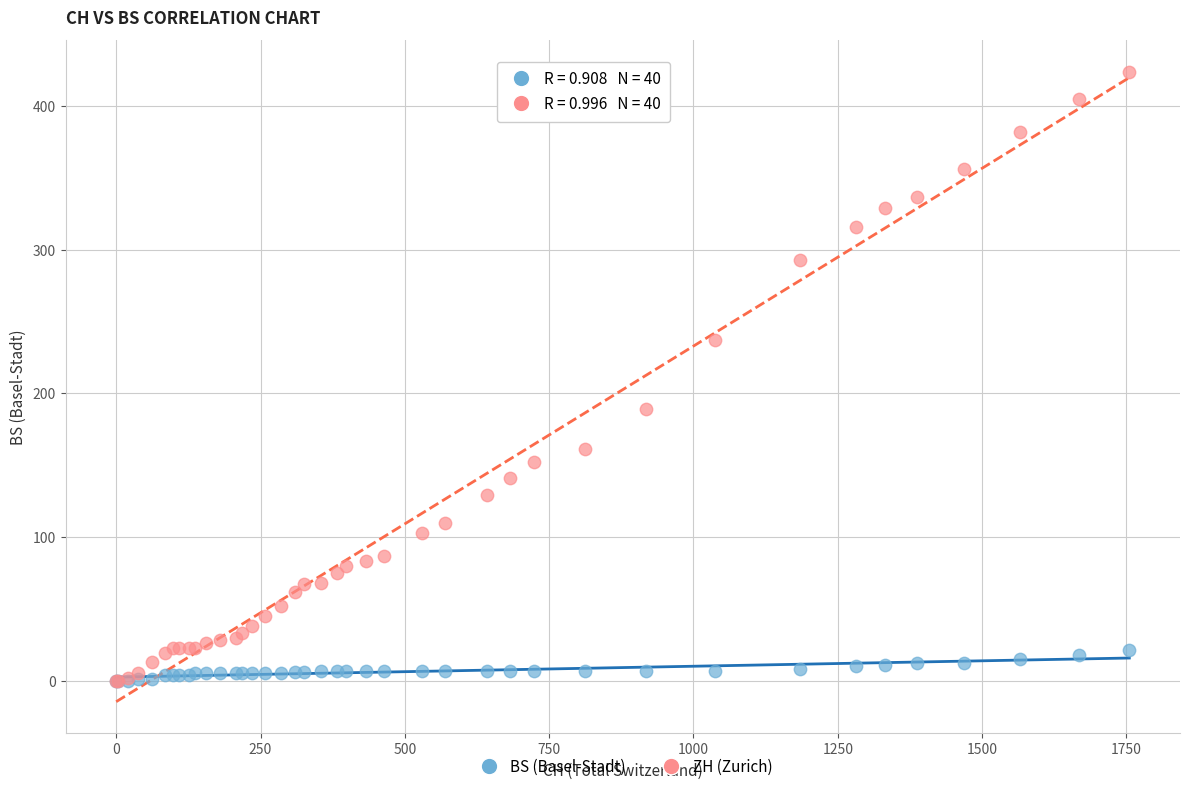

What are all the series names shown in the legend?

BS (Basel-Stadt), ZH (Zurich)